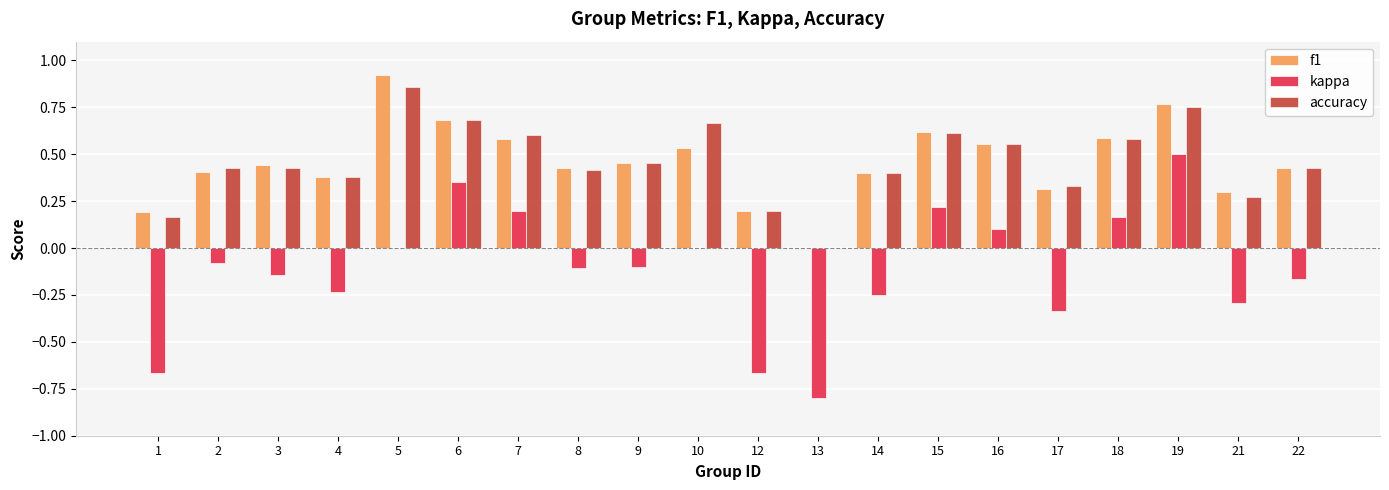

Which series changed the most between 4 and 10?

accuracy